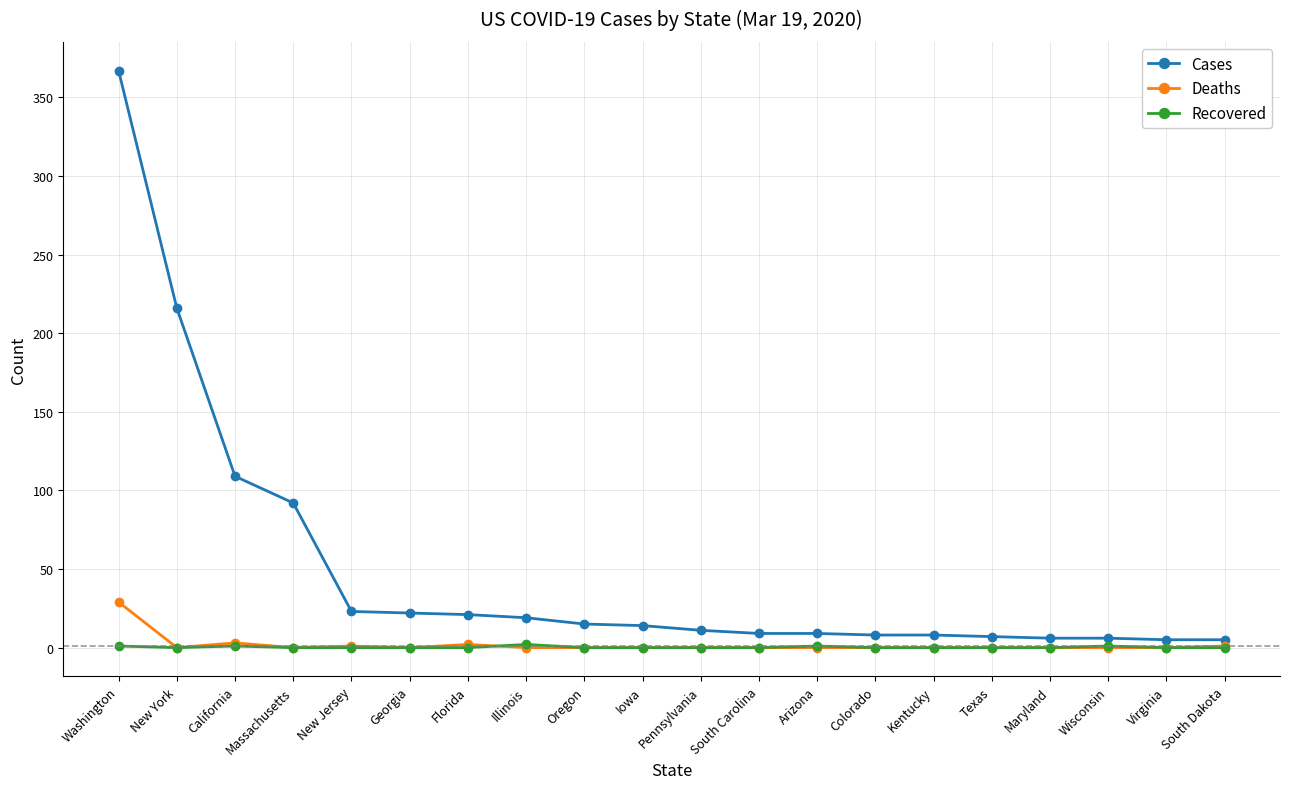

What position from the right is Florida?

14